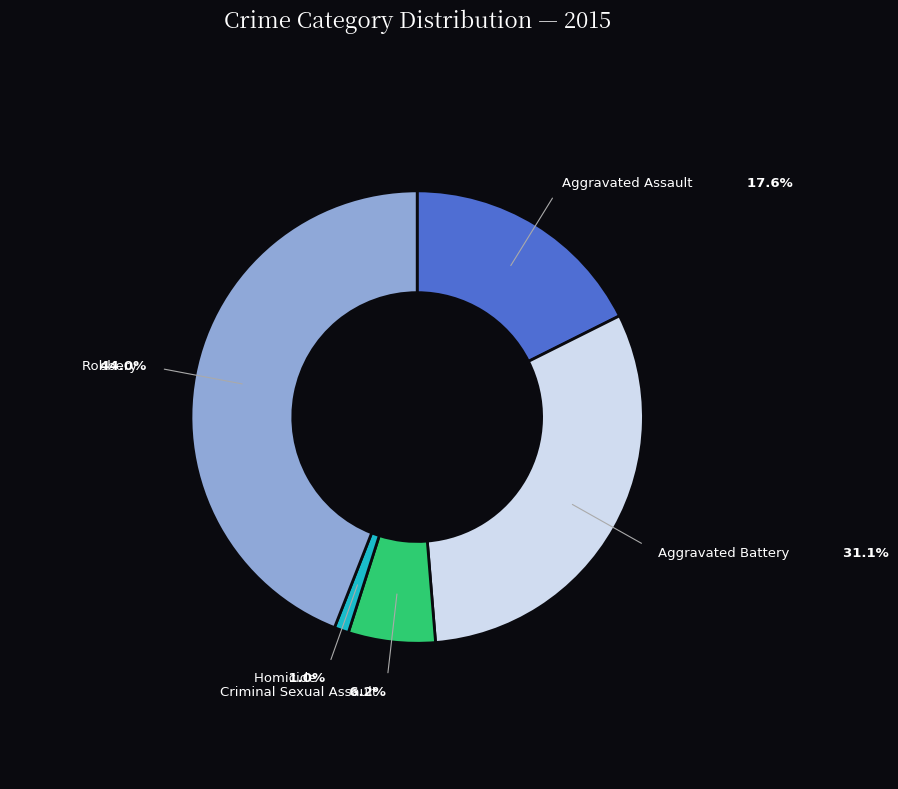

Is it true that Robbery is 55% of the pie?

False